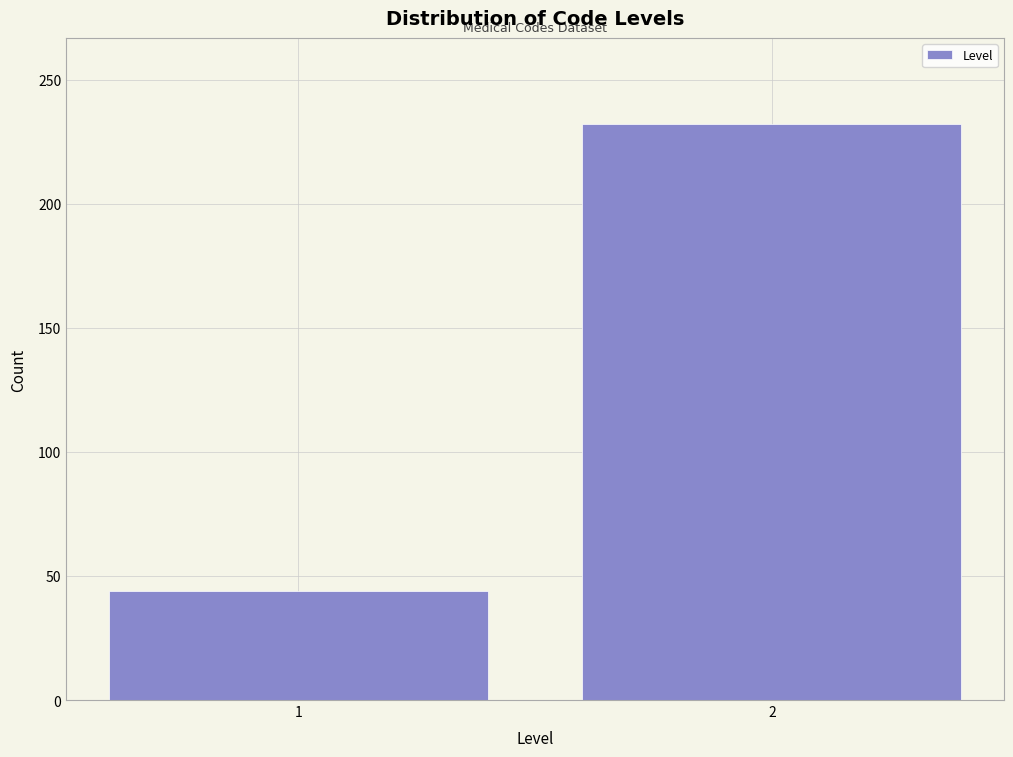

Reading right to left, extract all data points from this chart.

232	44